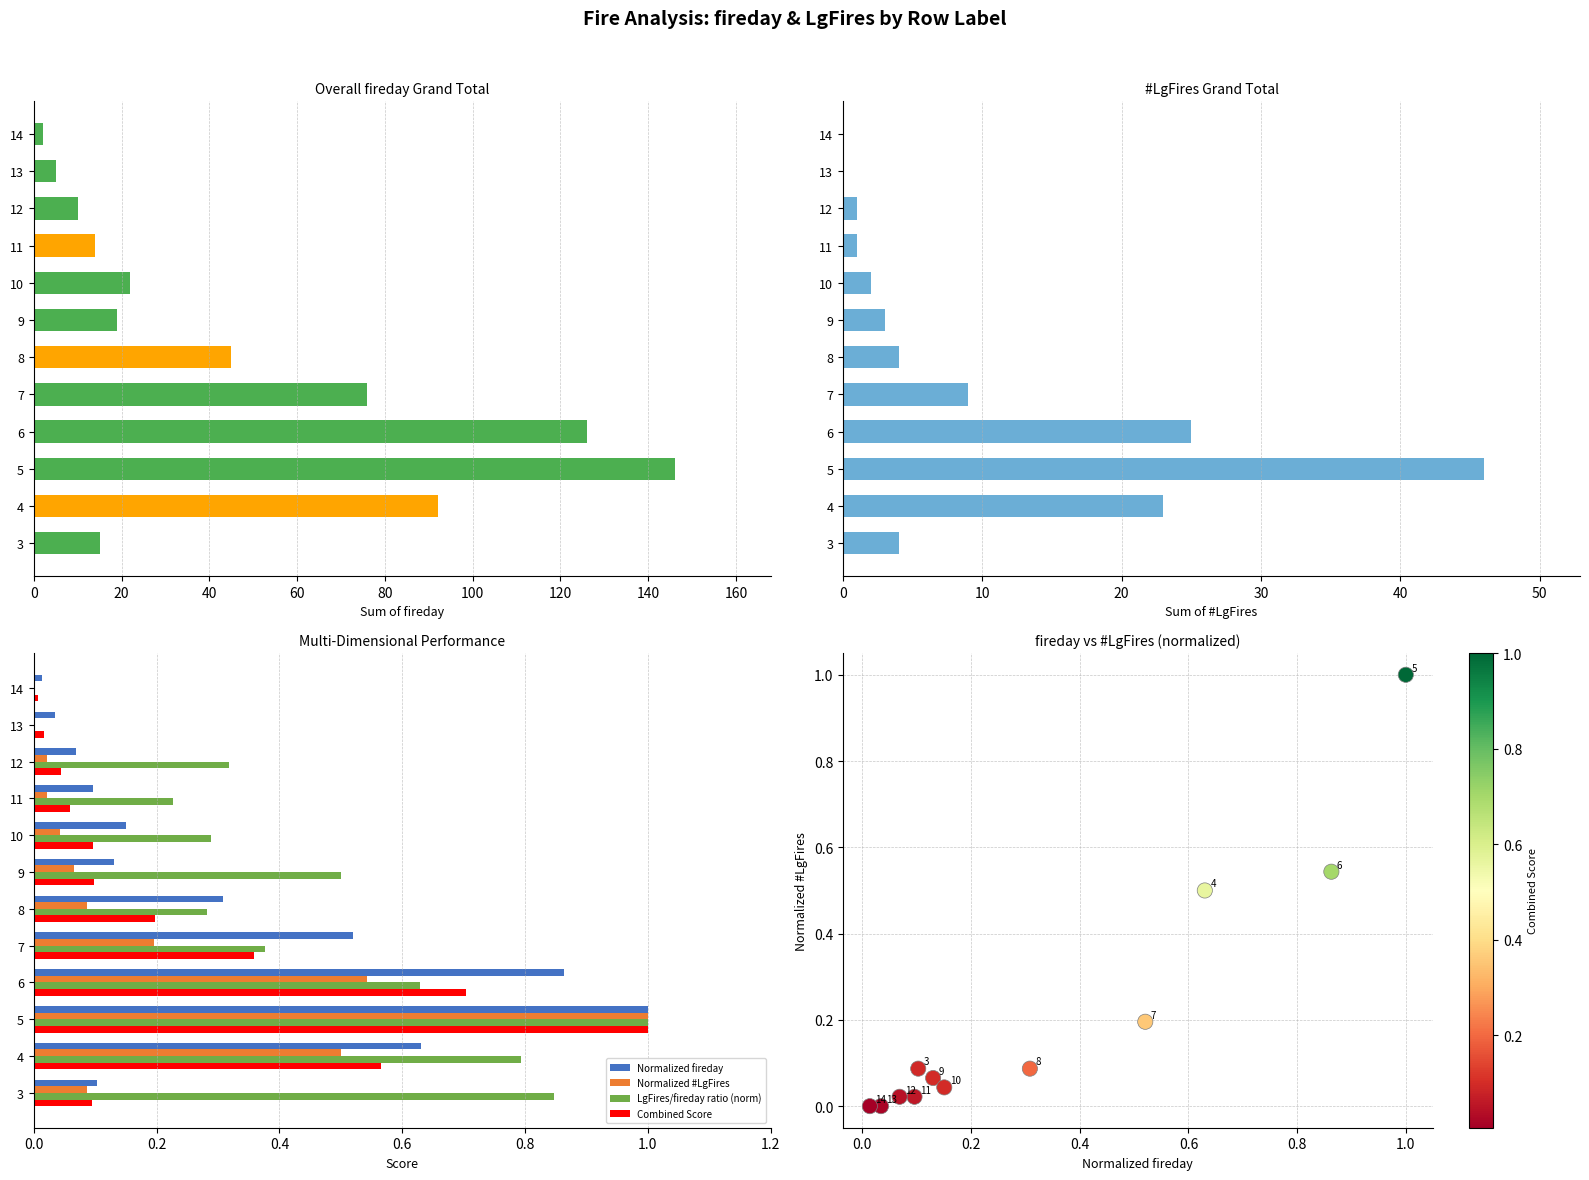

At how many categories does at least one series exceed 44?

5